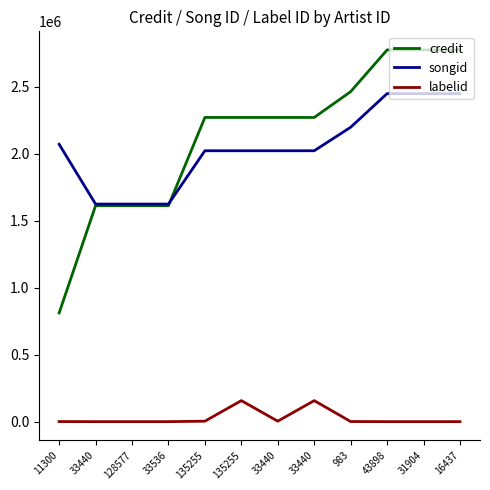

What are all the series names shown in the legend?

credit, songid, labelid